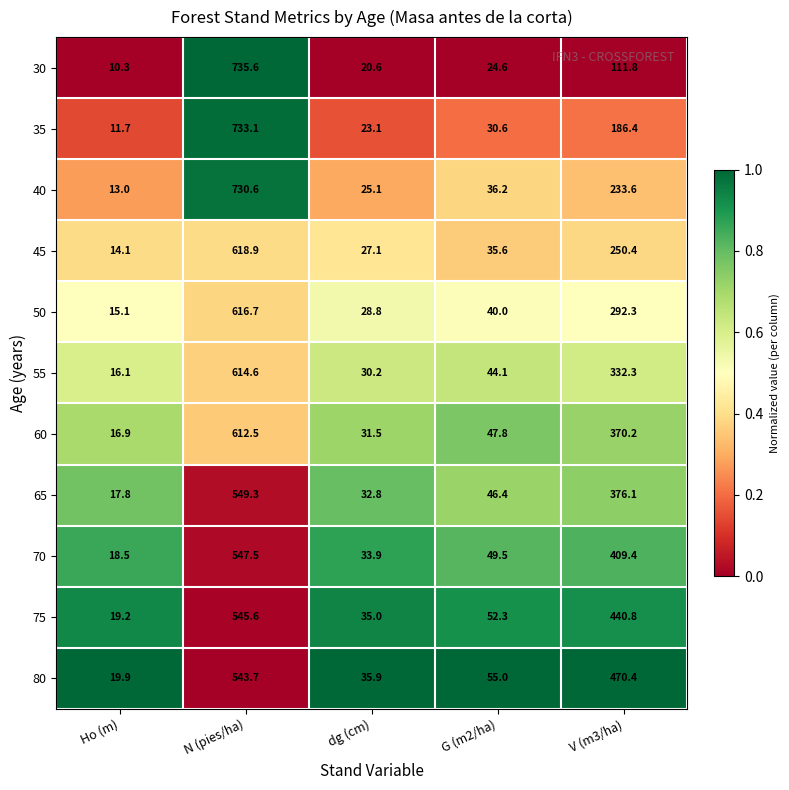

At which category is the sum across all series the highest?

N (pies/ha)